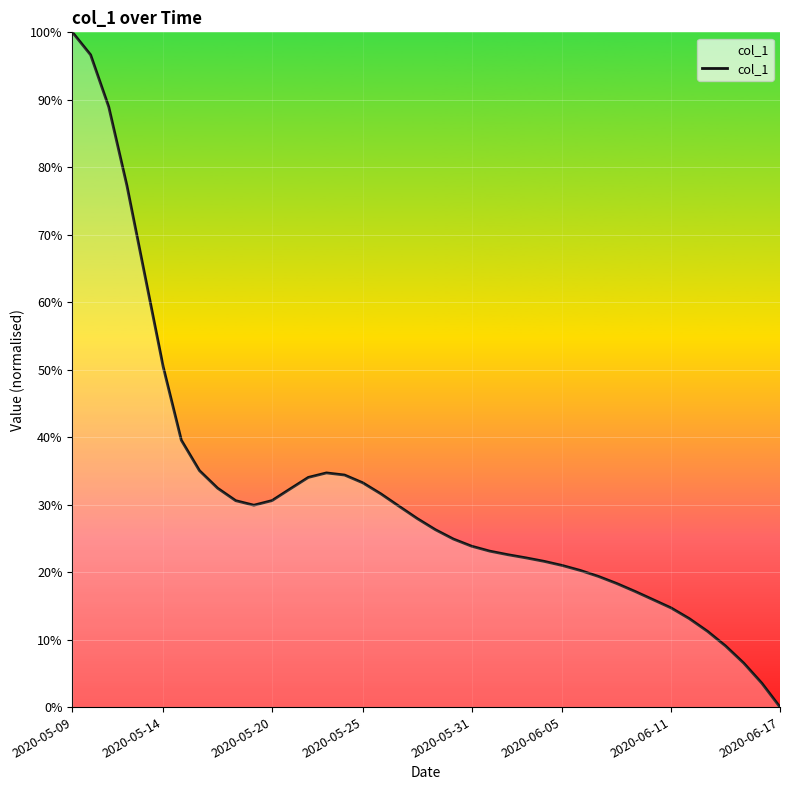

What is the difference between the maximum and minimum values?

100.0